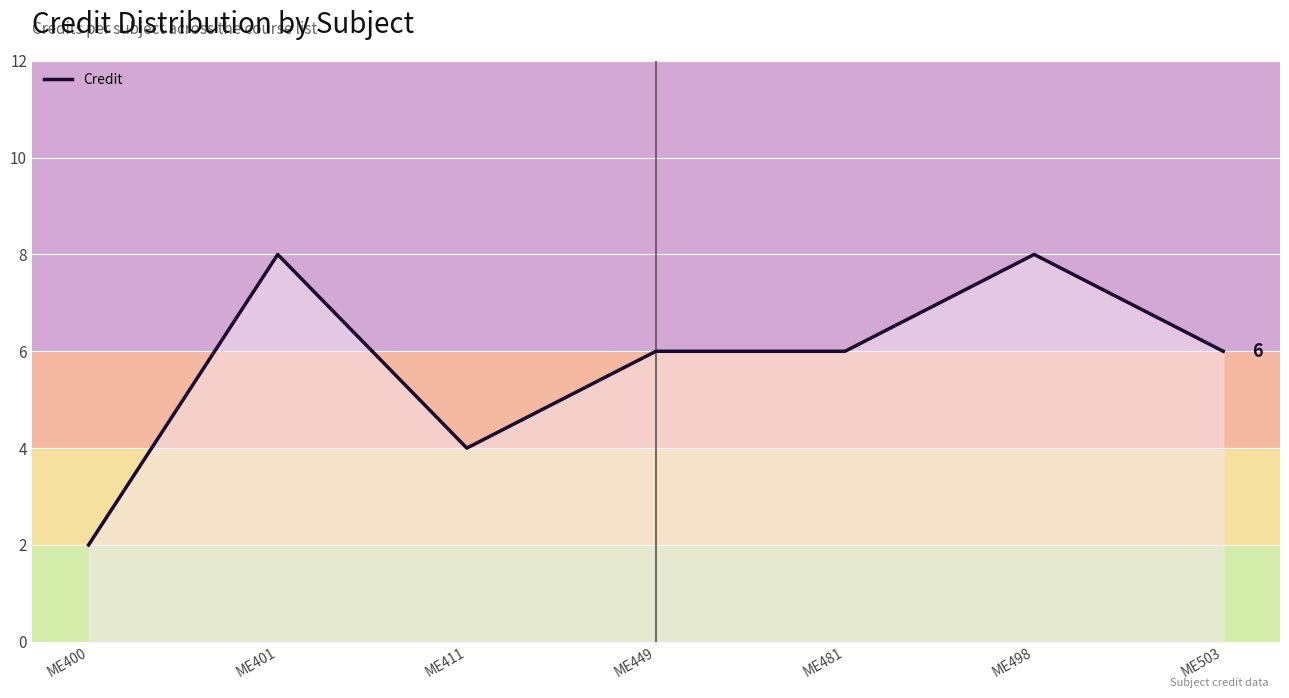

Where is the first local minimum?

ME411